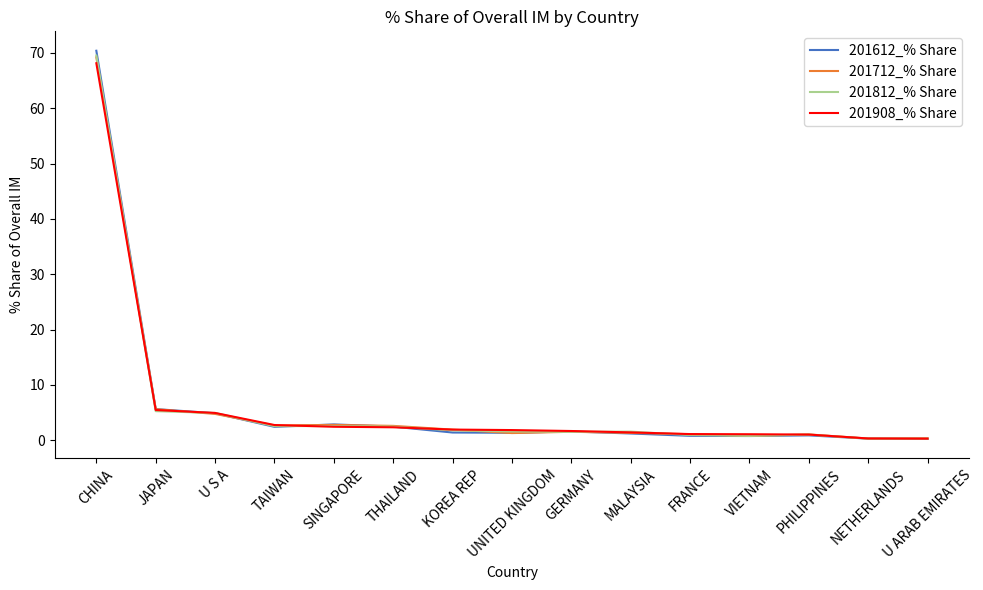

What is the difference between the second highest and minimum values in the 201612_% Share series?

5.4